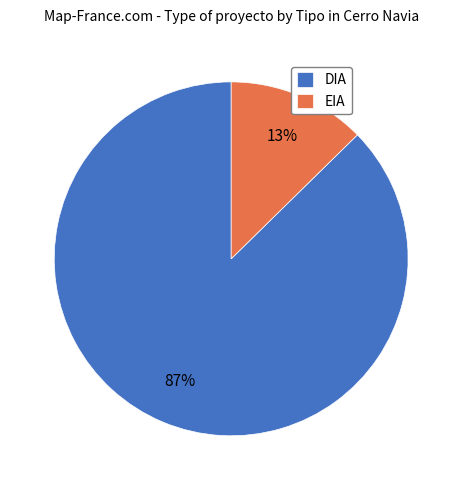

What percentage is the DIA slice, to the nearest percent?

87%